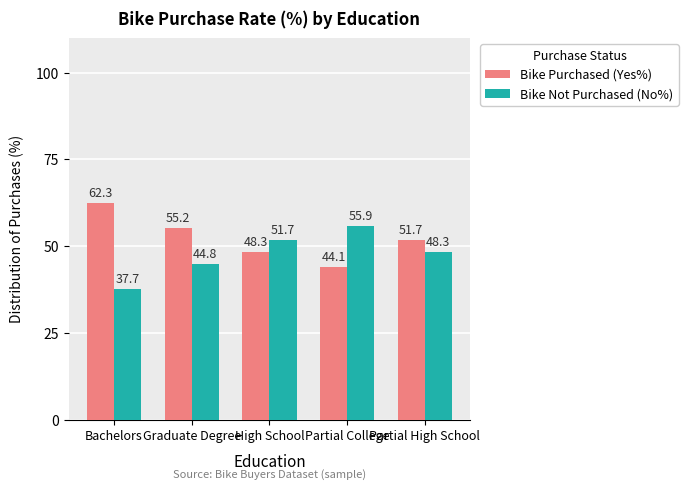

What position from the left is Bachelors?

1